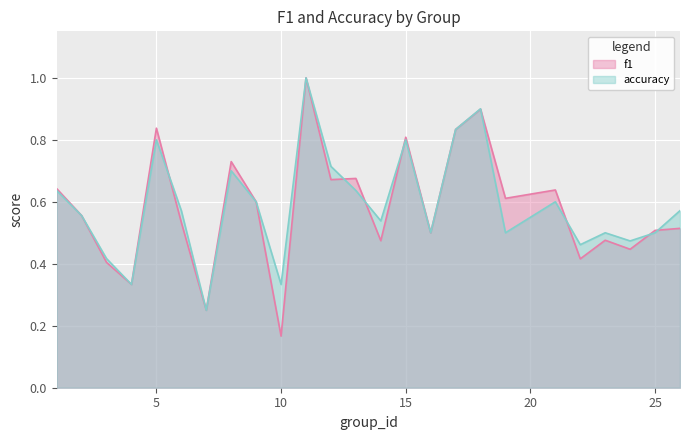

How many lines are shown in the chart?

2